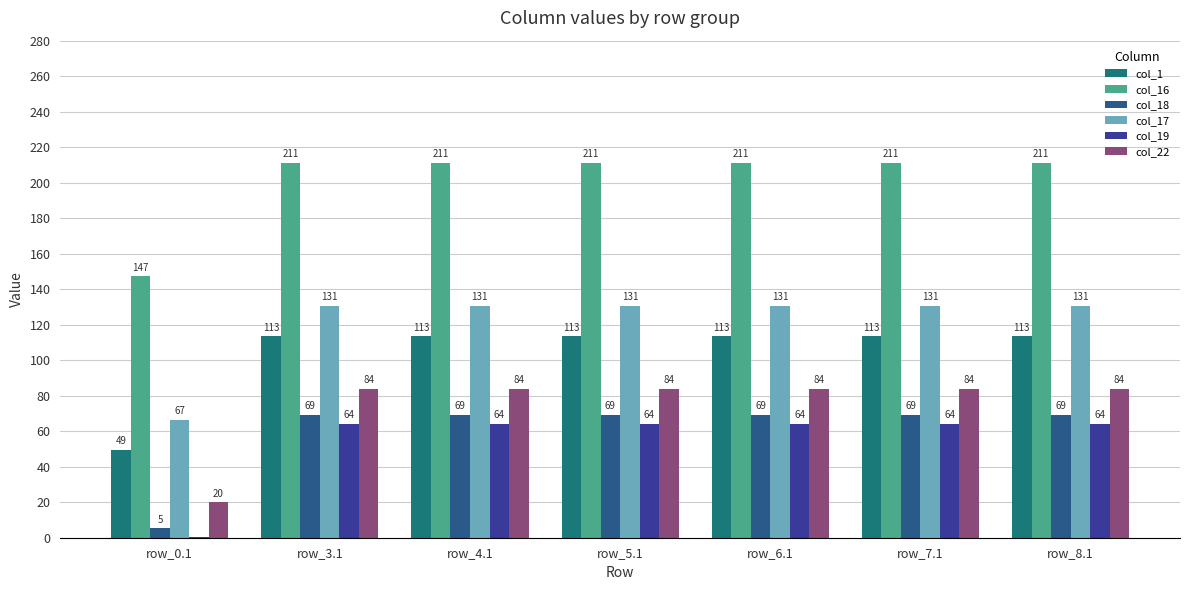

List the series in order of their peak value, lowest first.

col_19, col_18, col_22, col_1, col_17, col_16